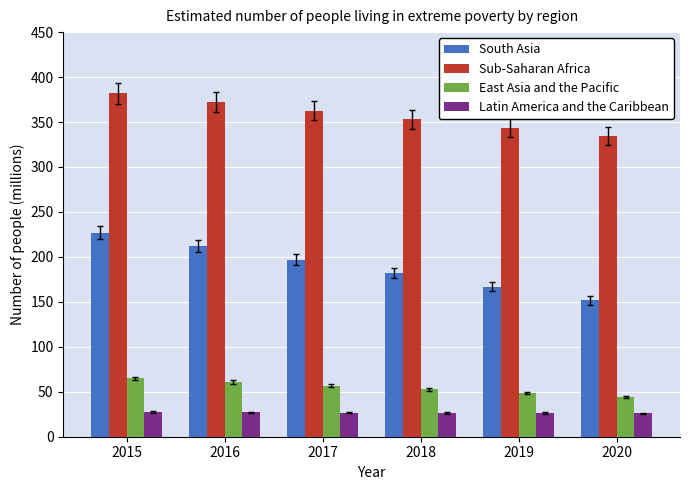

How many bars are there in total?

24